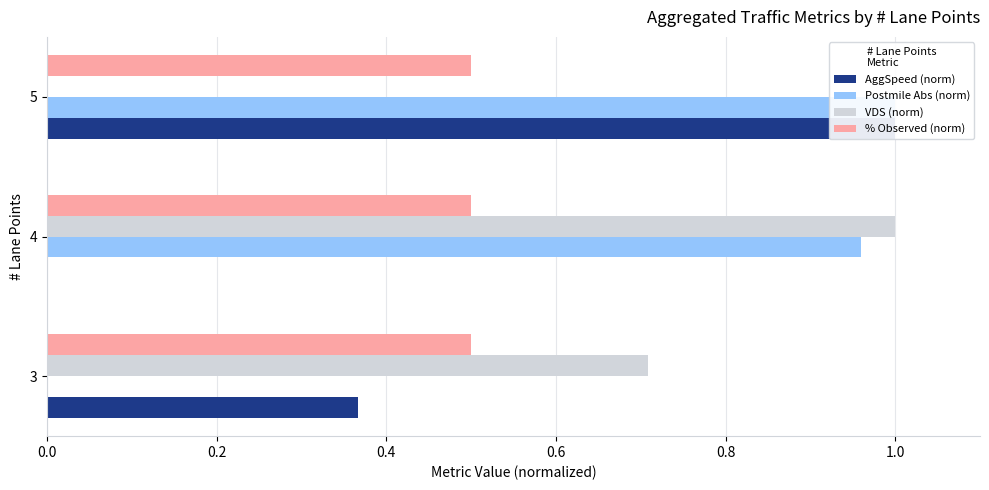

Reading left to right, transcribe all the data shown in this chart.

AggSpeed (norm): 0.4	0.0	1.0
Postmile Abs (norm): 0.0	1.0	1.0
VDS (norm): 0.7	1.0	0.0
% Observed (norm): 0.2	0.2	0.2